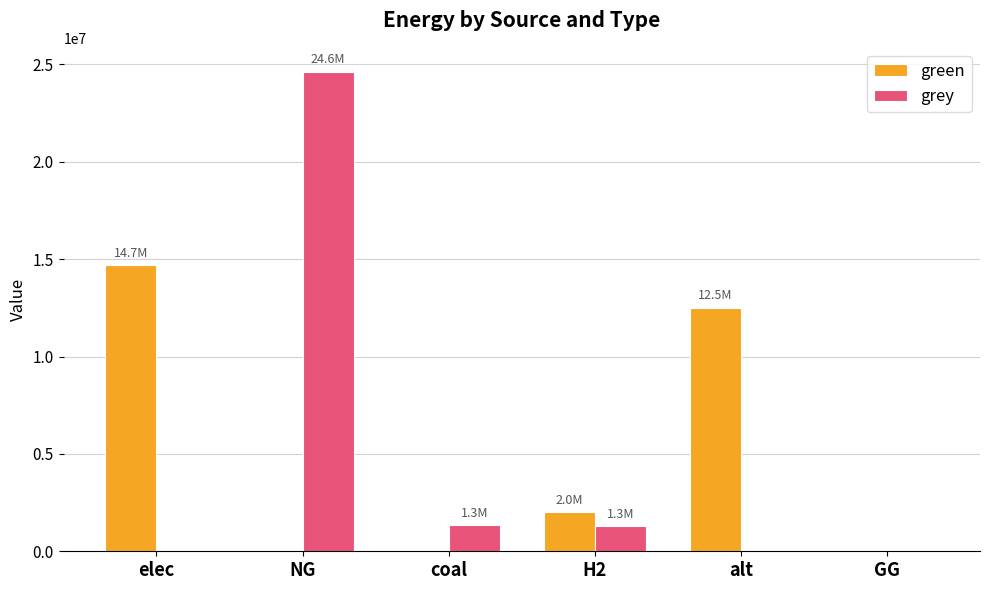

What is the sum of the green values at elec and alt?

27200930.3